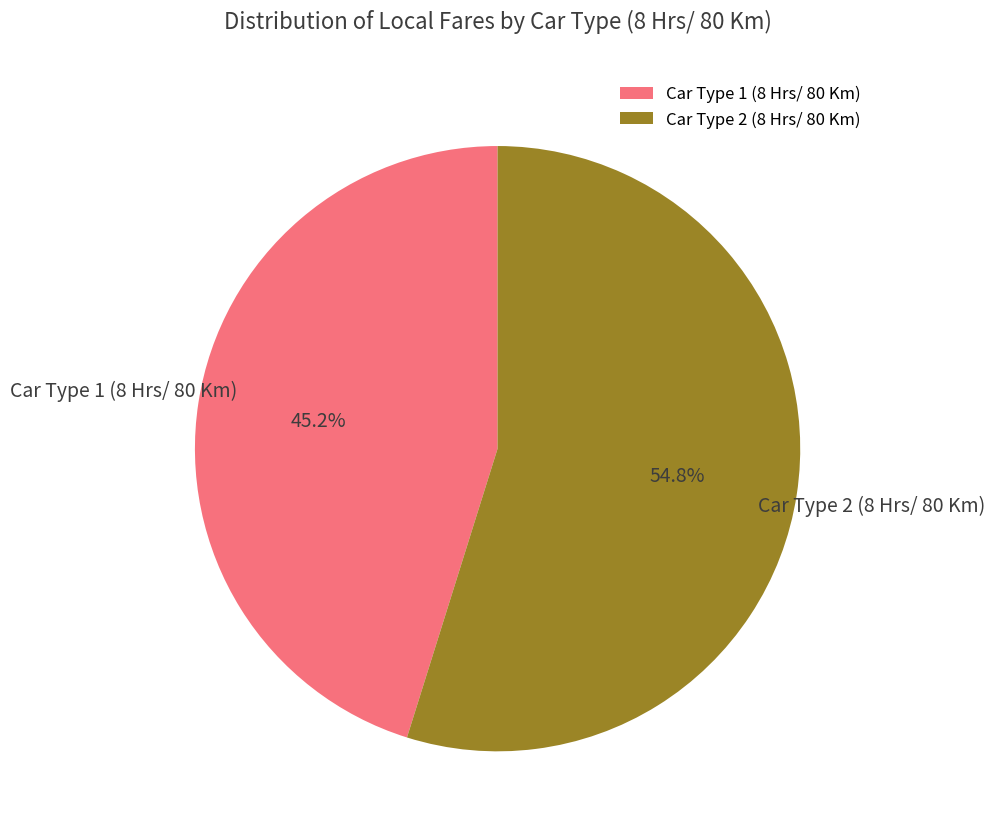

Is it true that Car Type 2 (8 Hrs/ 80 Km) is 55% of the pie?

True